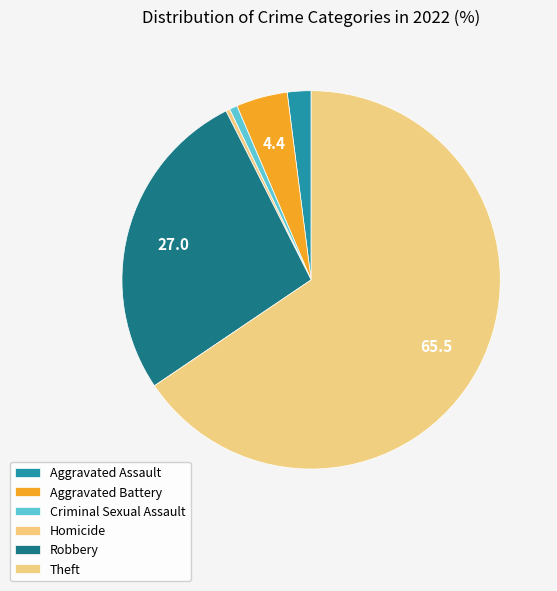

Is the sum of Aggravated Assault and Homicide greater than half?

No